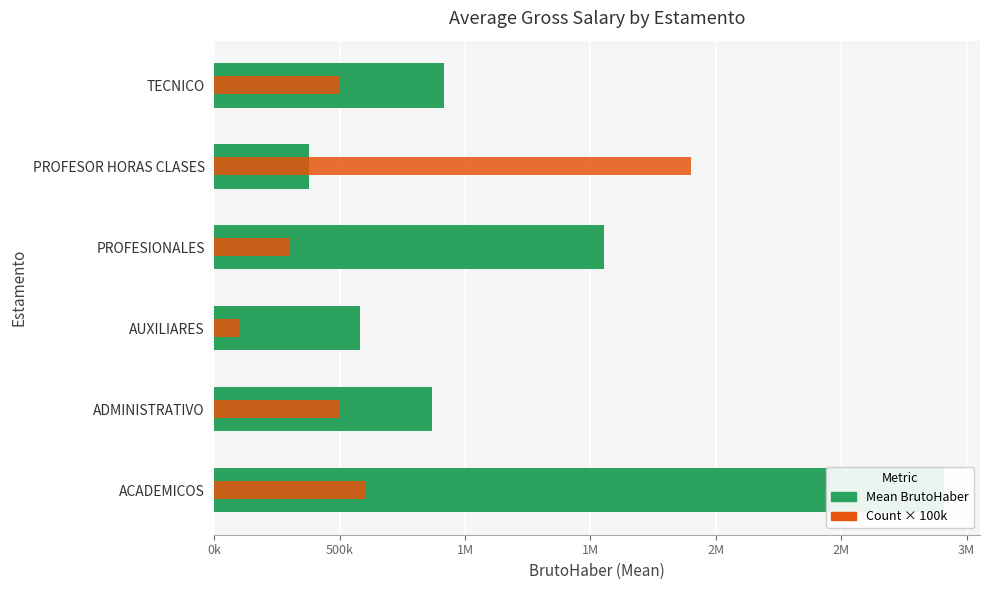

The value of Count × 100k at PROFESOR HORAS CLASES is 894895. True or false?

False